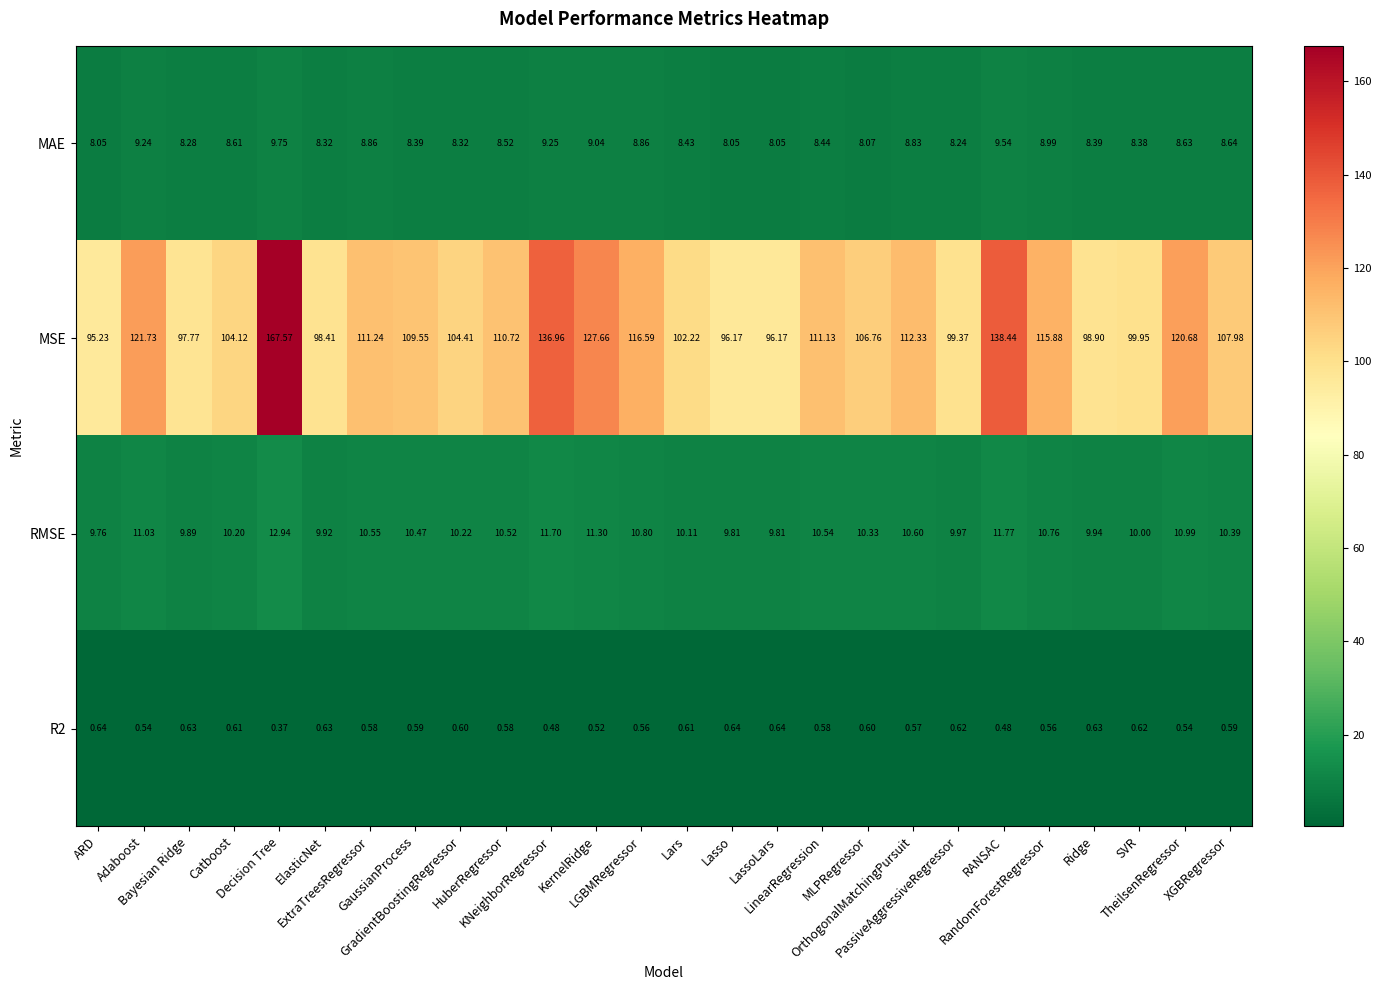

Which series has the largest range (max minus min)?

MSE